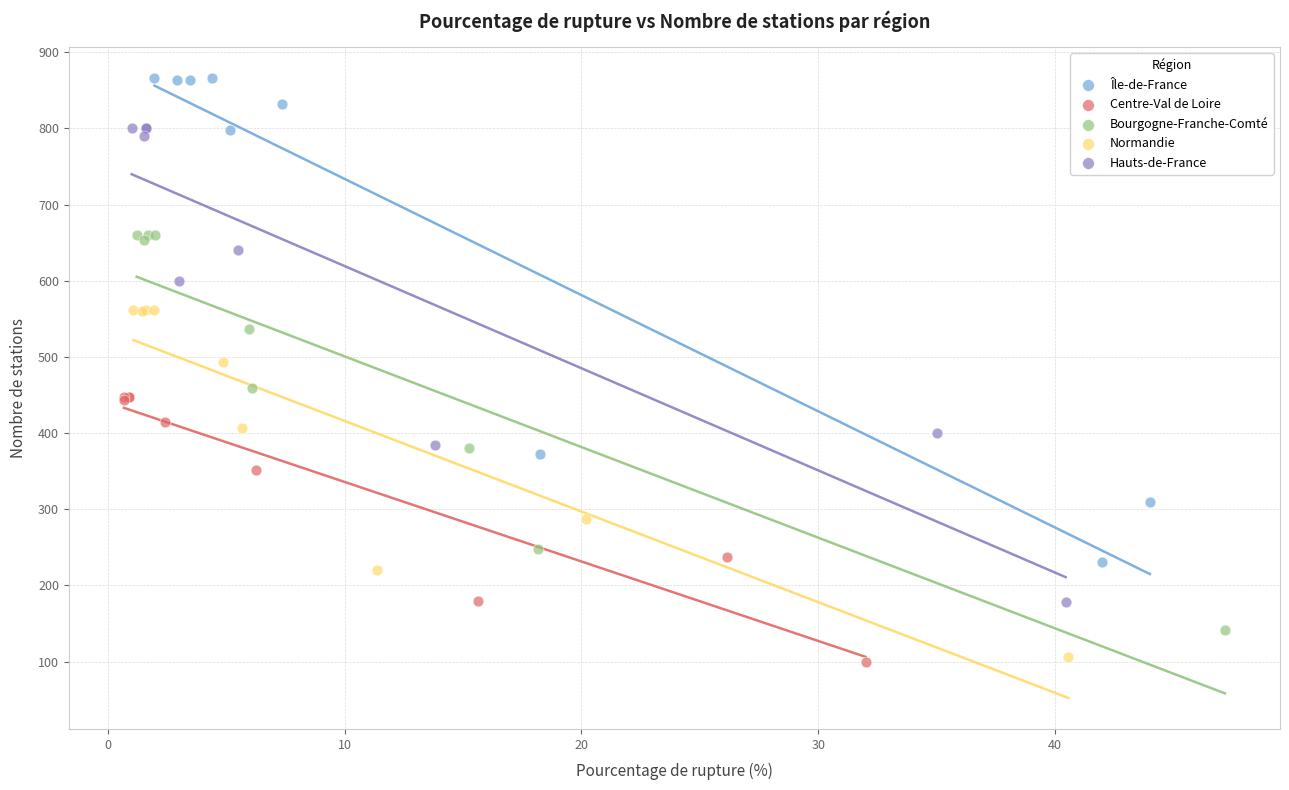

Which series reaches the maximum Y coordinate?

Île-de-France